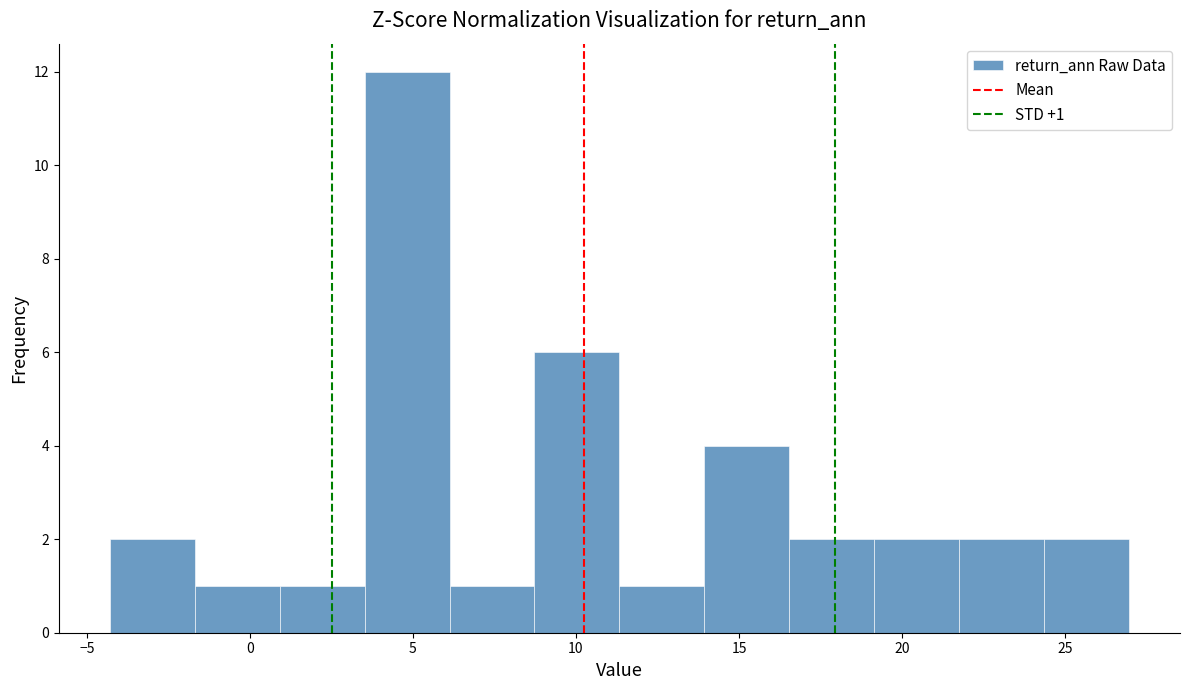

Over which range of the x-axis is the bar tallest?

3.5 to 6.0